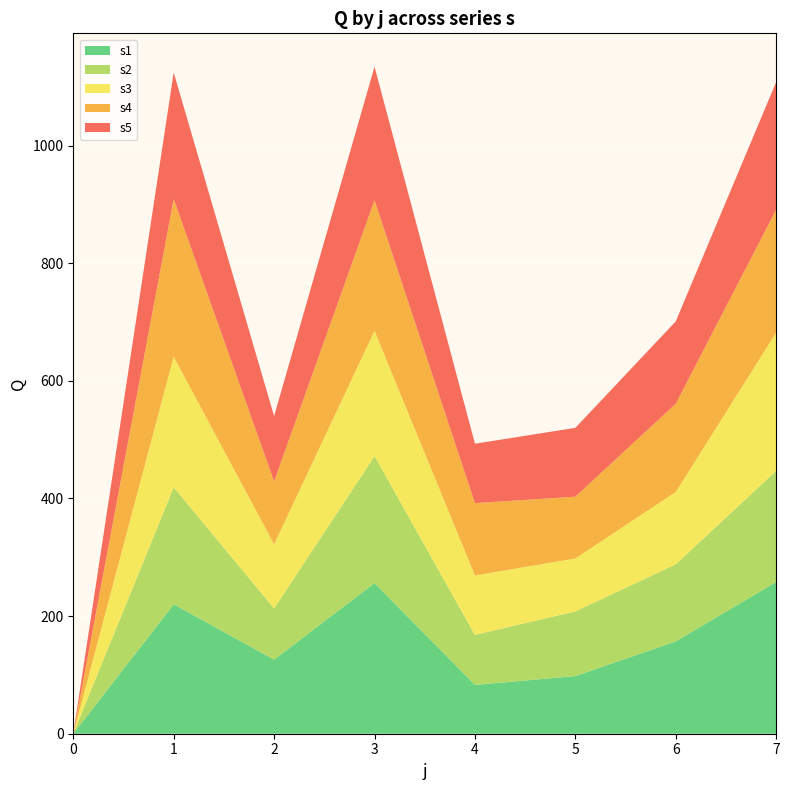

Reading right to left, transcribe all the data shown in this chart.

s1: 7=258	6=157	5=98	4=83	3=256	2=126	1=220	0=0
s2: 7=189	6=131	5=110	4=85	3=216	2=87	1=199	0=0
s3: 7=235	6=123	5=90	4=101	3=213	2=109	1=222	0=0
s4: 7=209	6=150	5=105	4=123	3=222	2=107	1=268	0=0
s5: 7=217	6=140	5=117	4=101	3=227	2=111	1=215	0=0